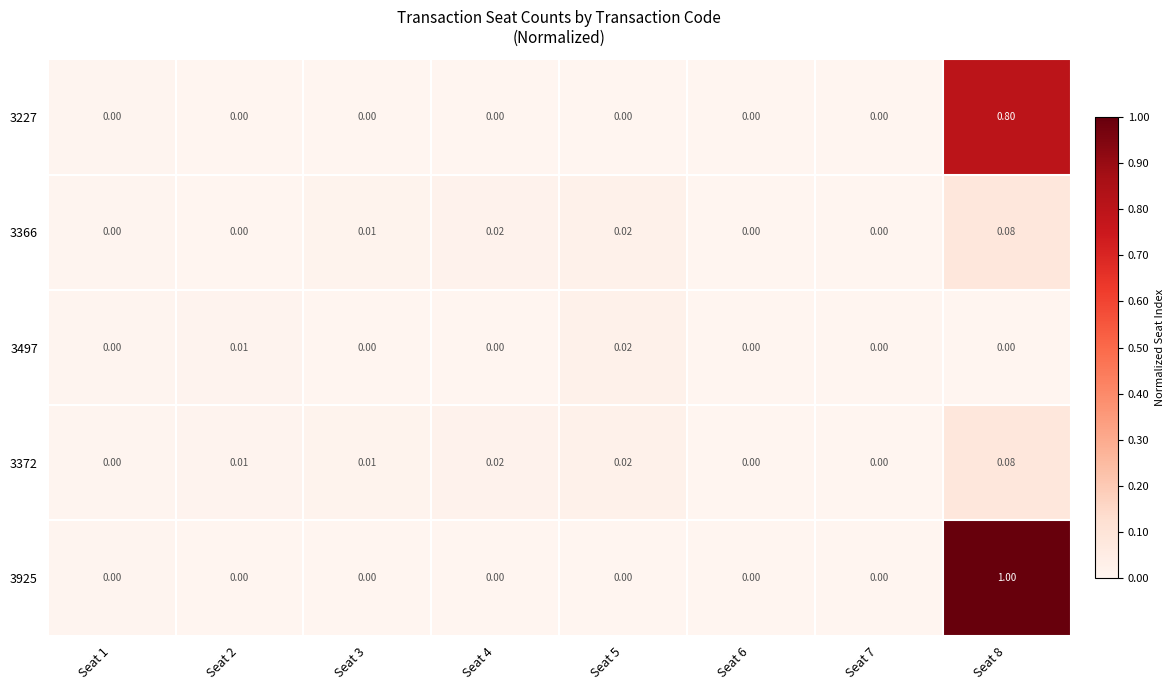

Which series has the widest spread of values?

3925